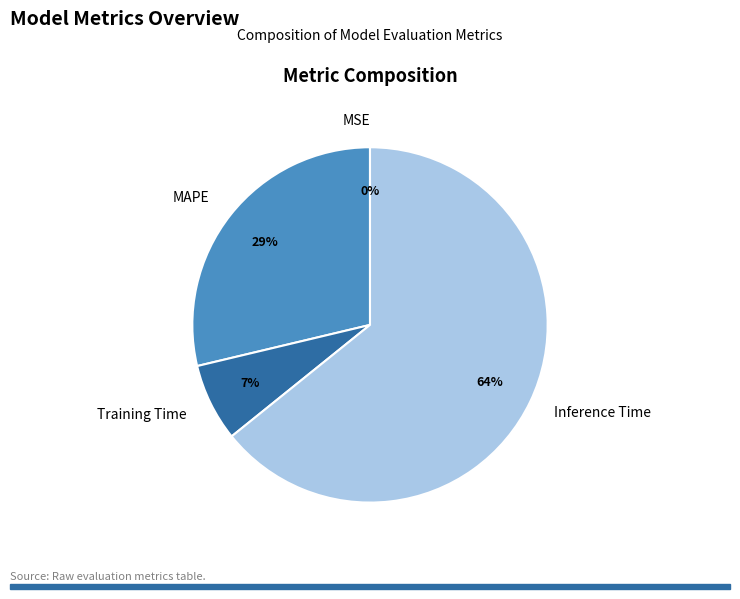

To the nearest percent, what is the difference between the Training Time and MAPE slice percentages?

22%